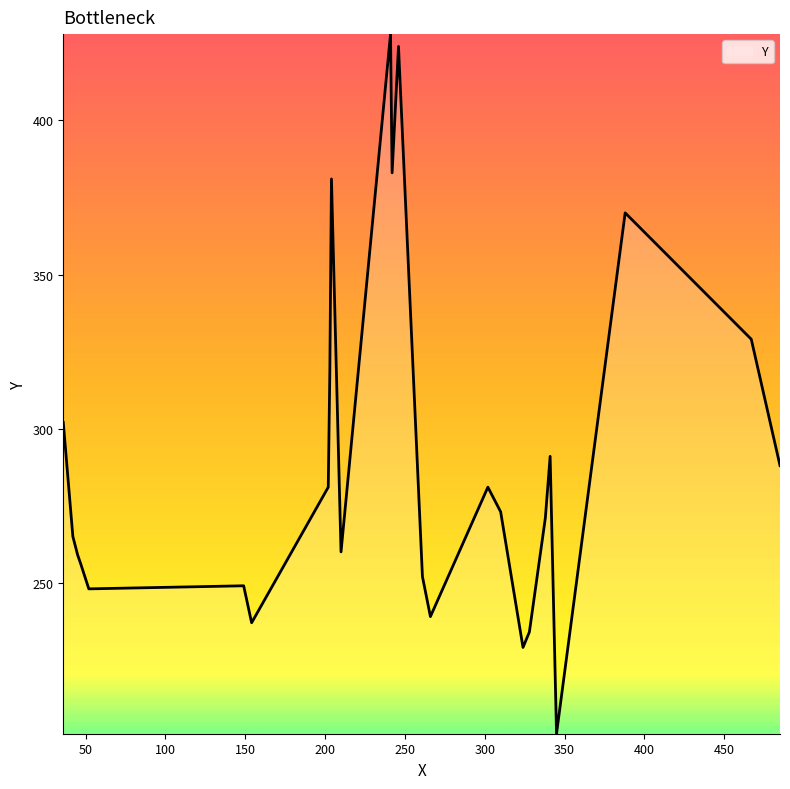

What is the smallest value displayed?

201